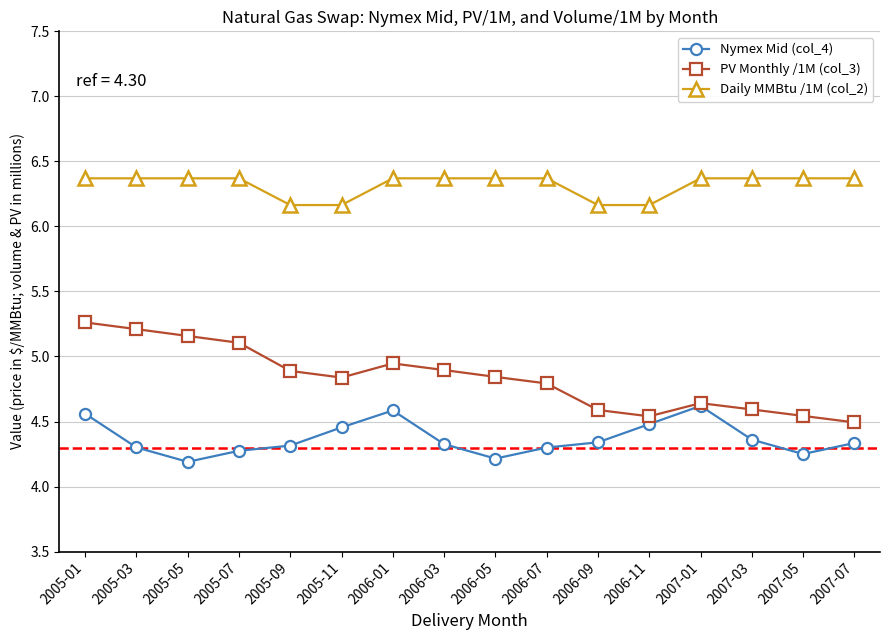

At which category does Nymex Mid (col_4) reach its first local valley?

2005-05